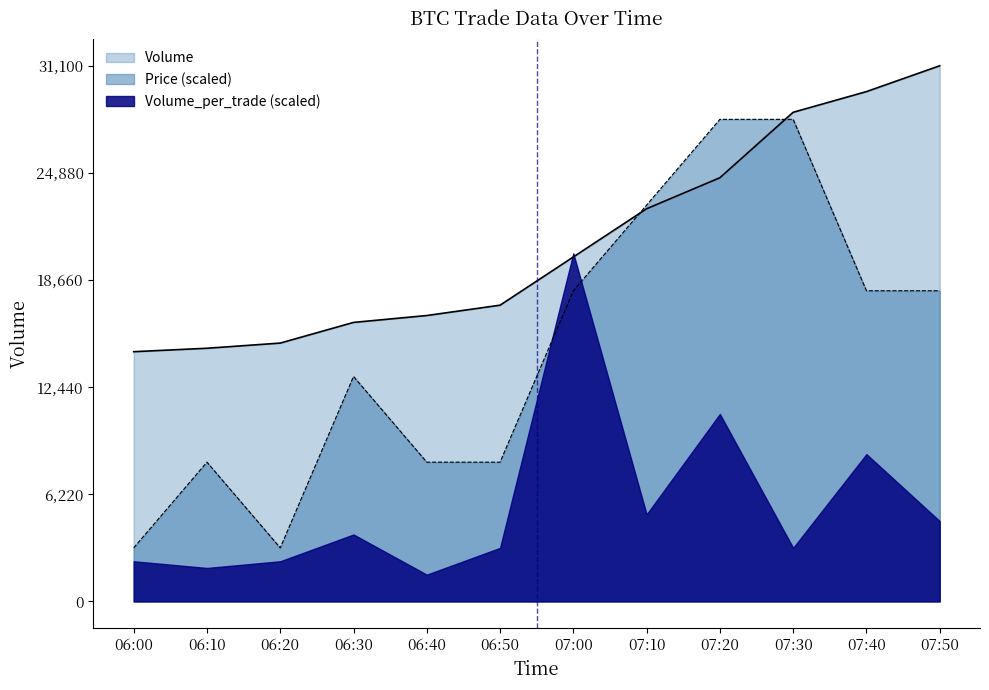

At which label does Price reach its peak?

07:20